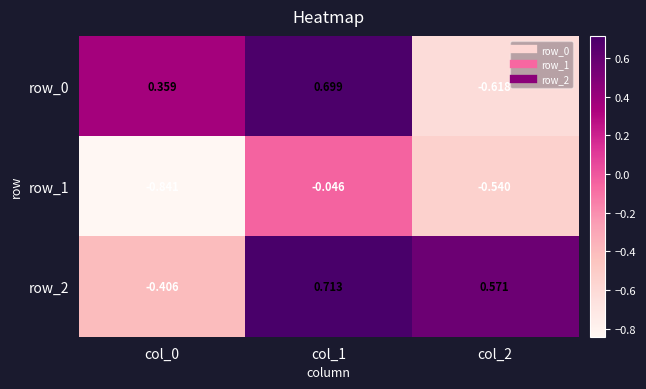

Which series changed the most between col_0 and col_1?

row_2